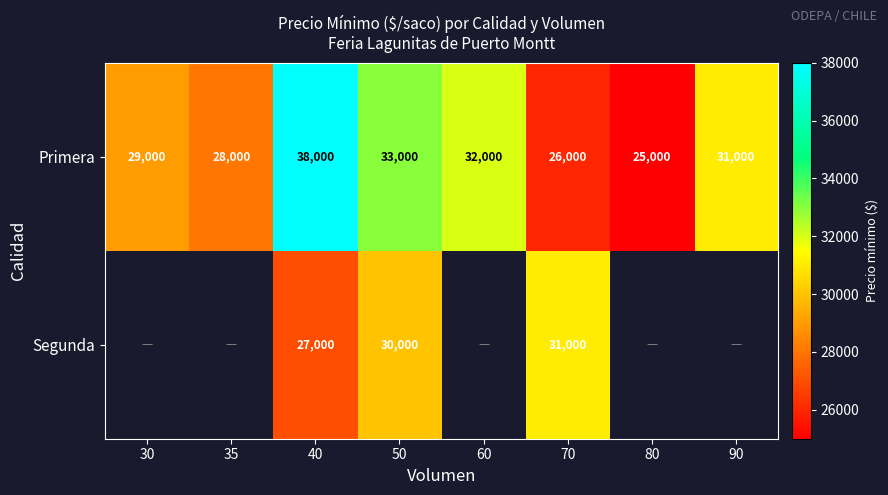

Is it true that Primera equals 40571 at 90?

False